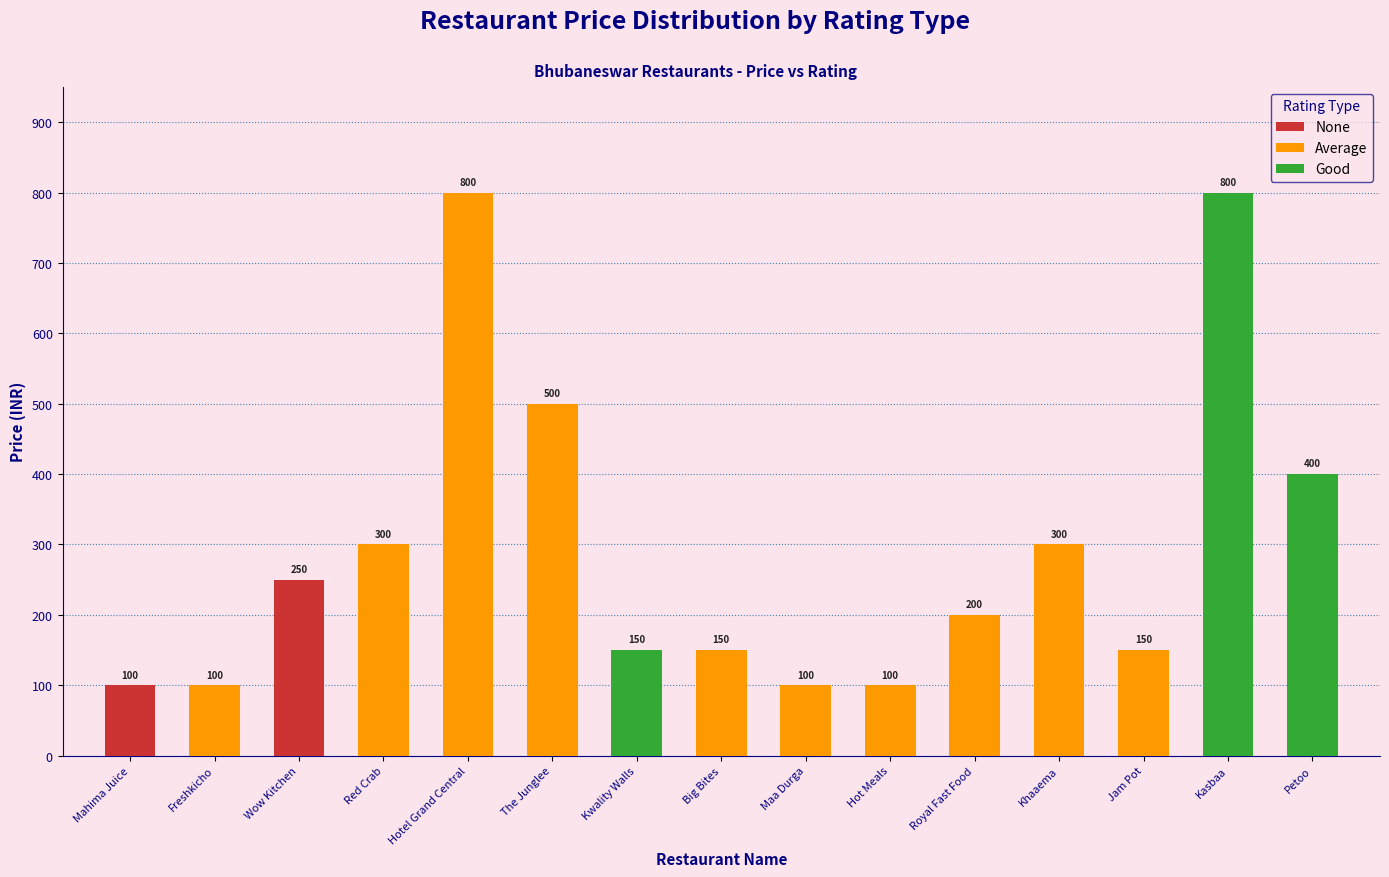

What is the difference between the maximum and second lowest values in the PRICE series?

700